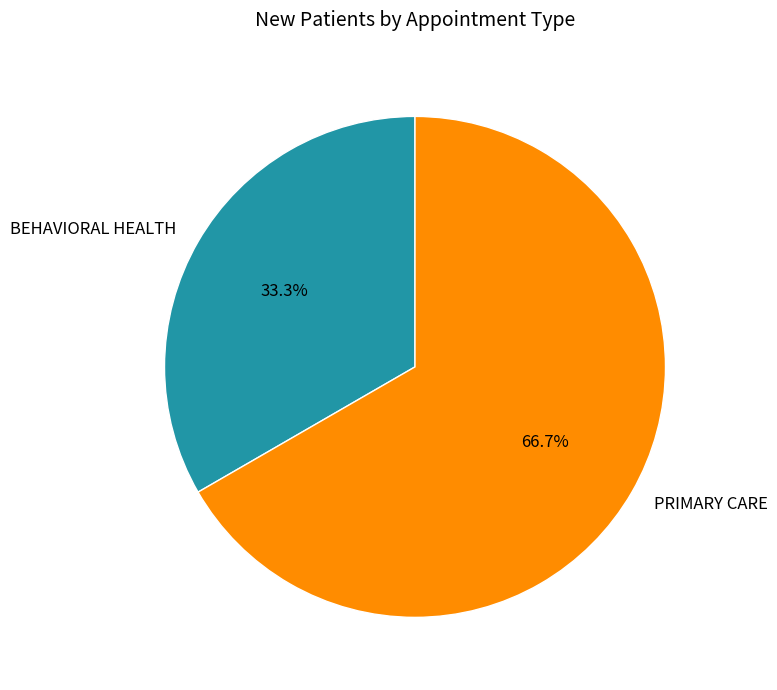

Is there any slice that represents more than half of the pie?

Yes